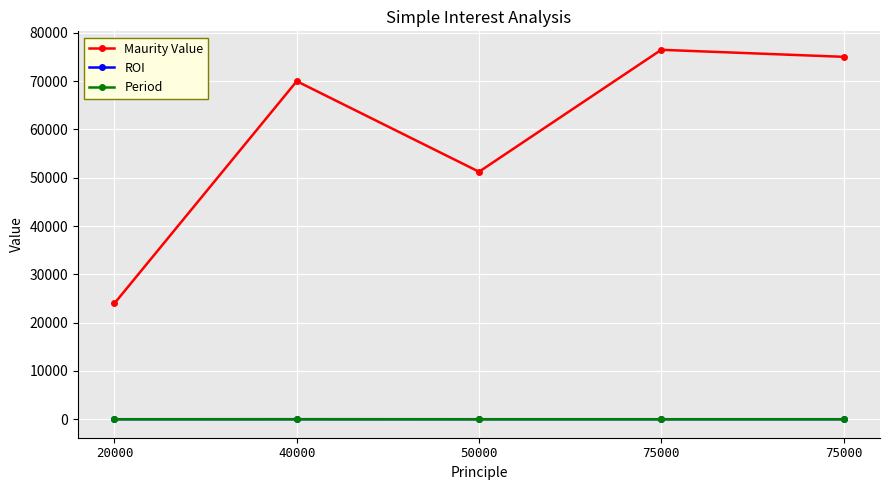

What is the total value across all series at 20000?

24012.0